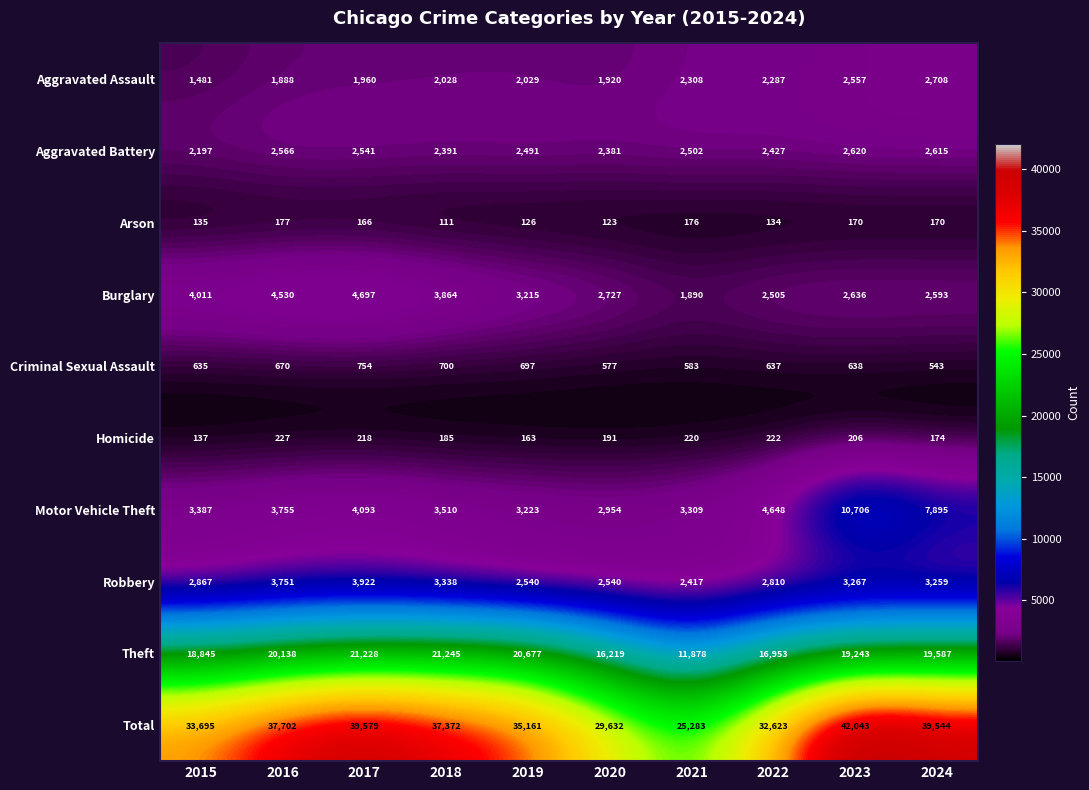

The Total series shows 25283 at 2021. True or false?

True